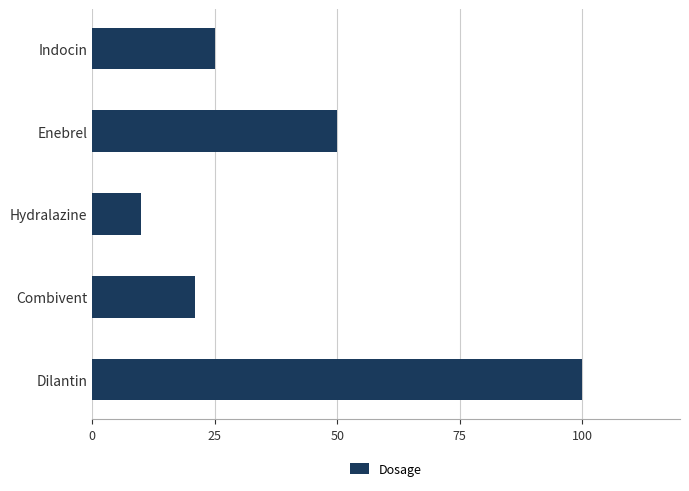

What is the sum of all values?

206